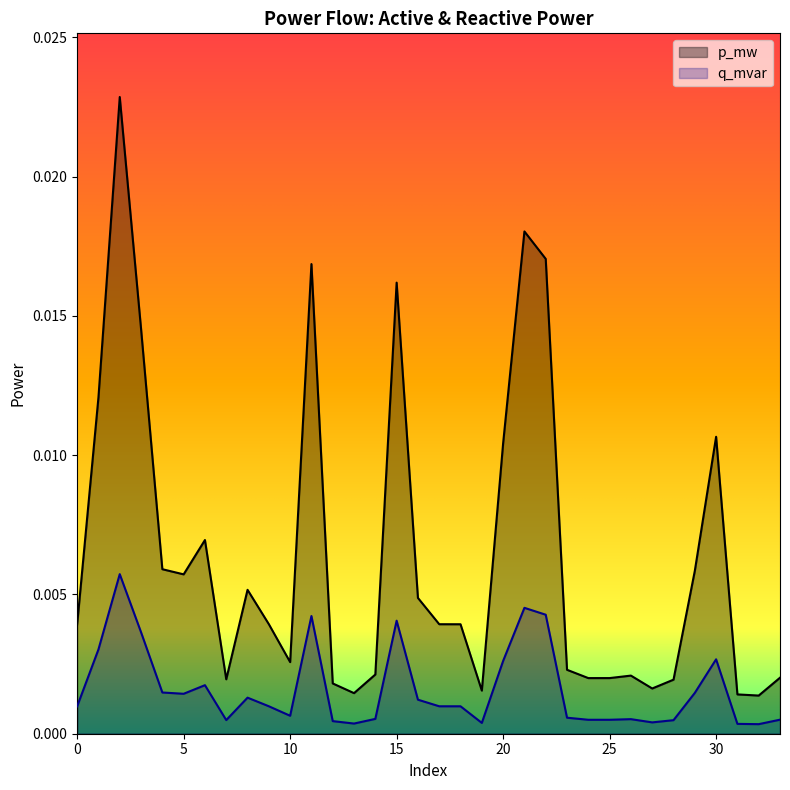

Where is q_mvar nearest to the value 0?

32